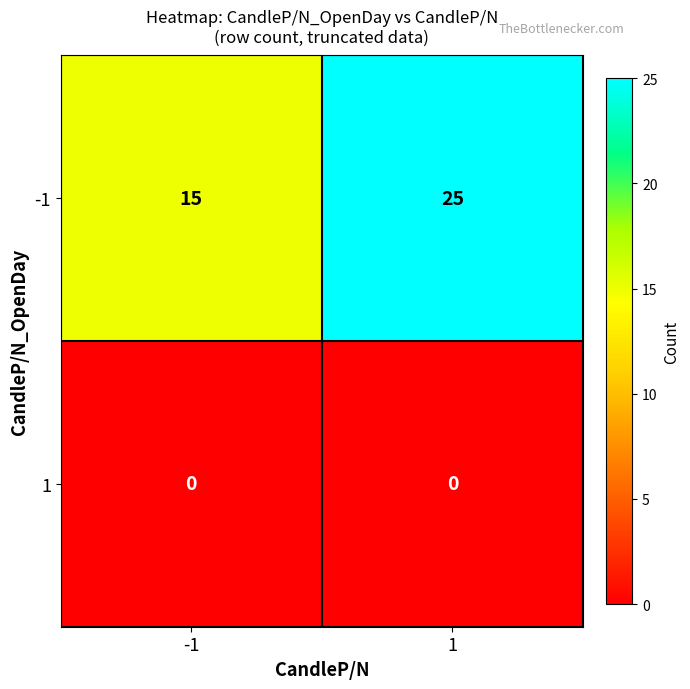

List the labels in order of -1 value, smallest first.

-1, 1